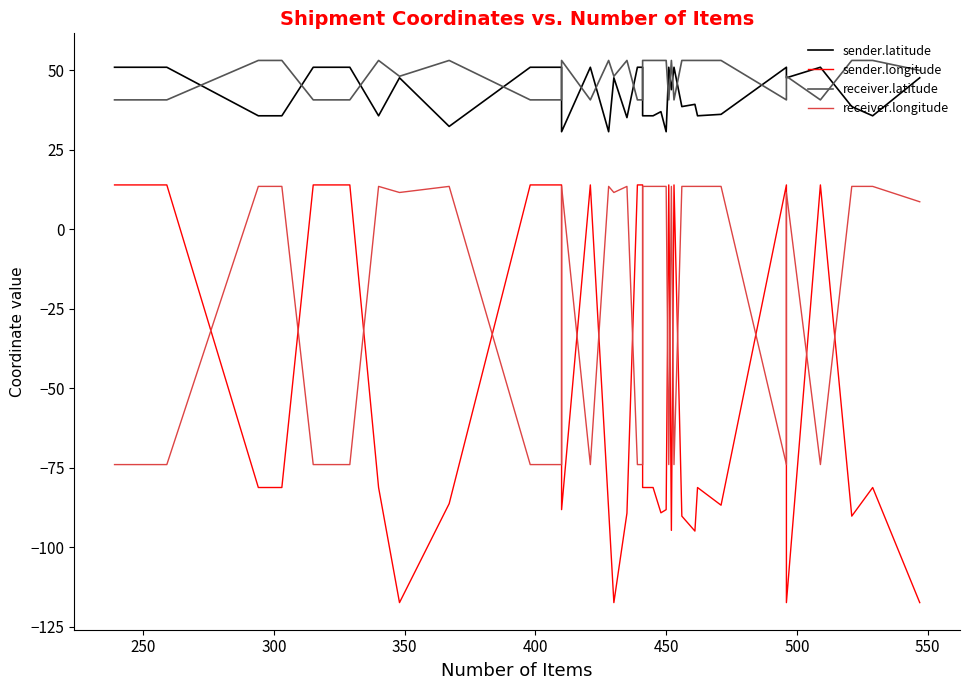

What is the average value of the receiver.latitude series?

47.1